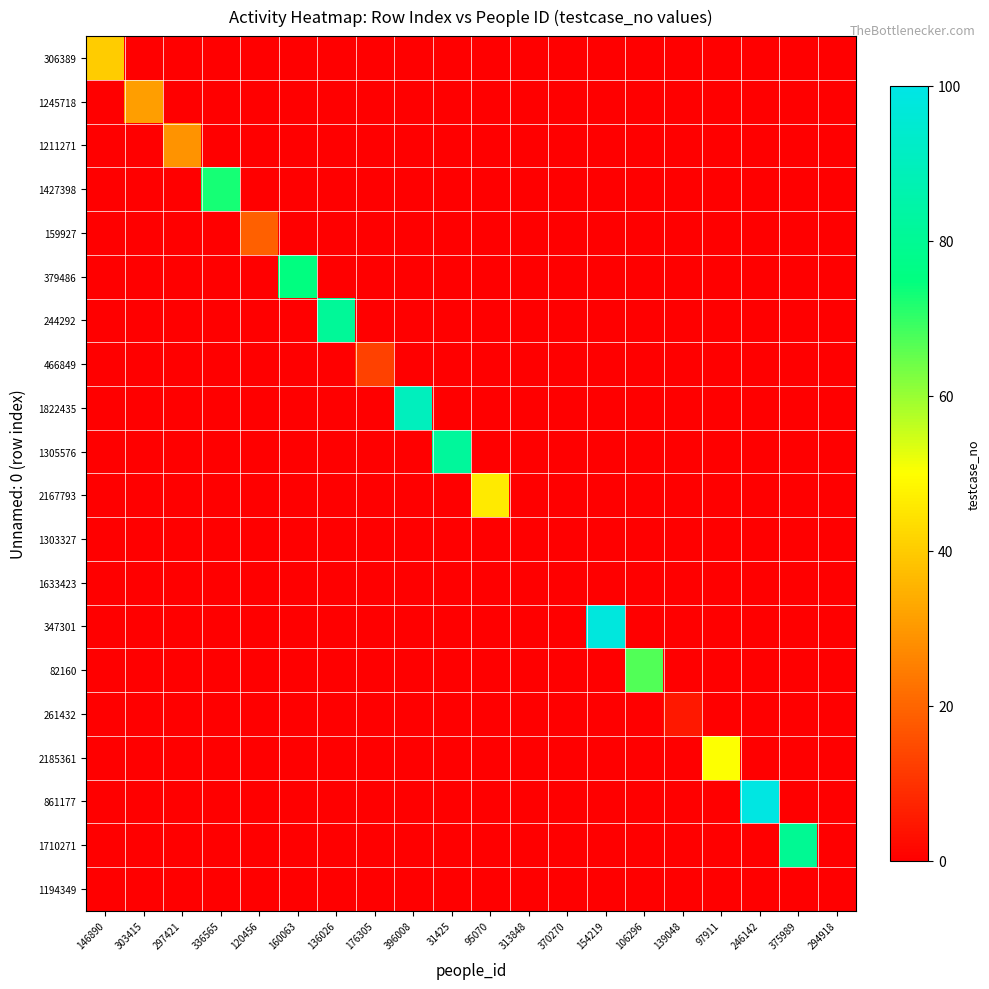

Which has a higher value, 154219 or 160063?

154219